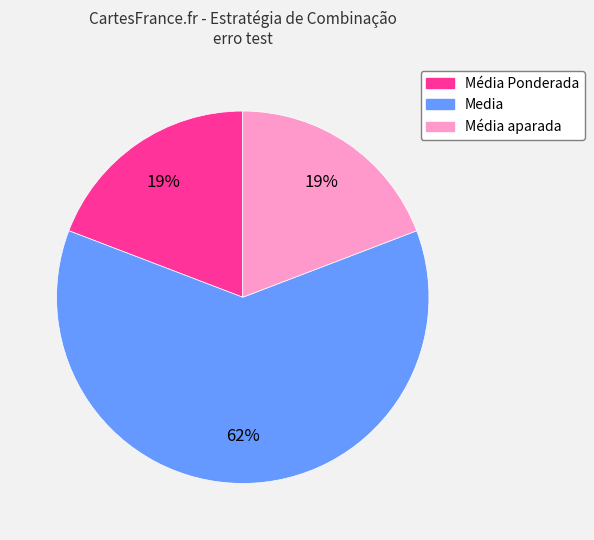

Is there a majority slice in this chart?

Yes